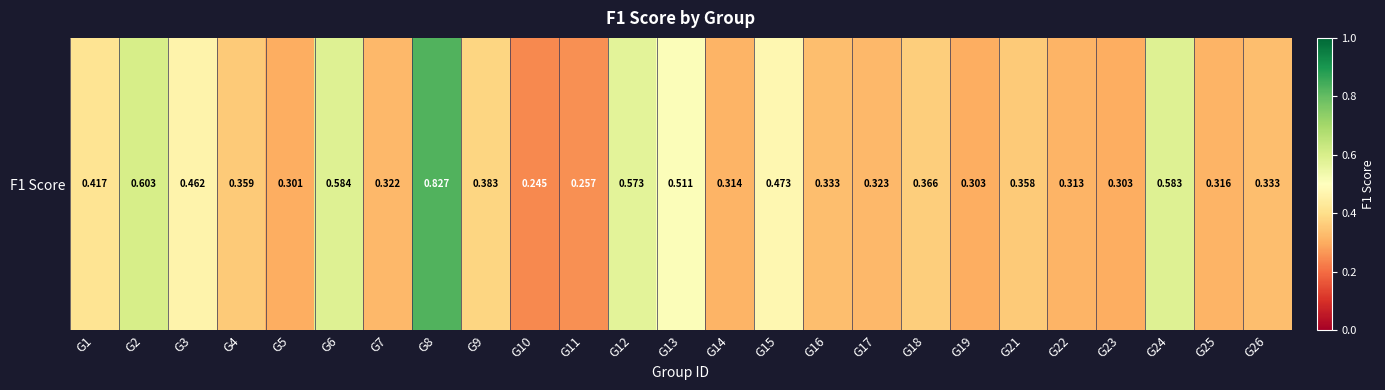

The chart shows a value of 0.4 at G18. True or false?

True